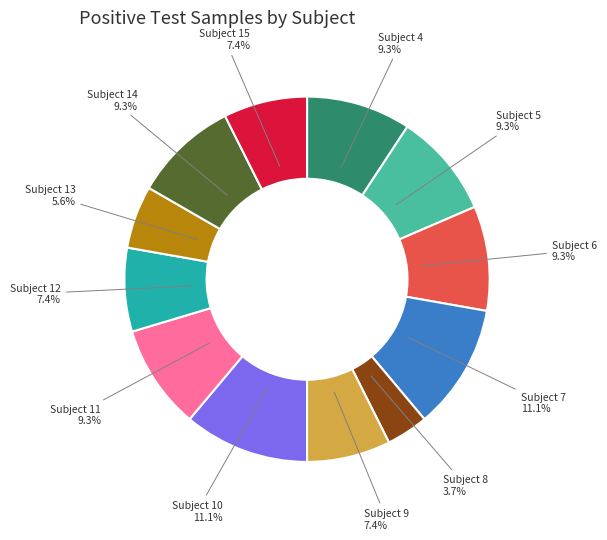

Is there any slice that represents more than half of the pie?

No